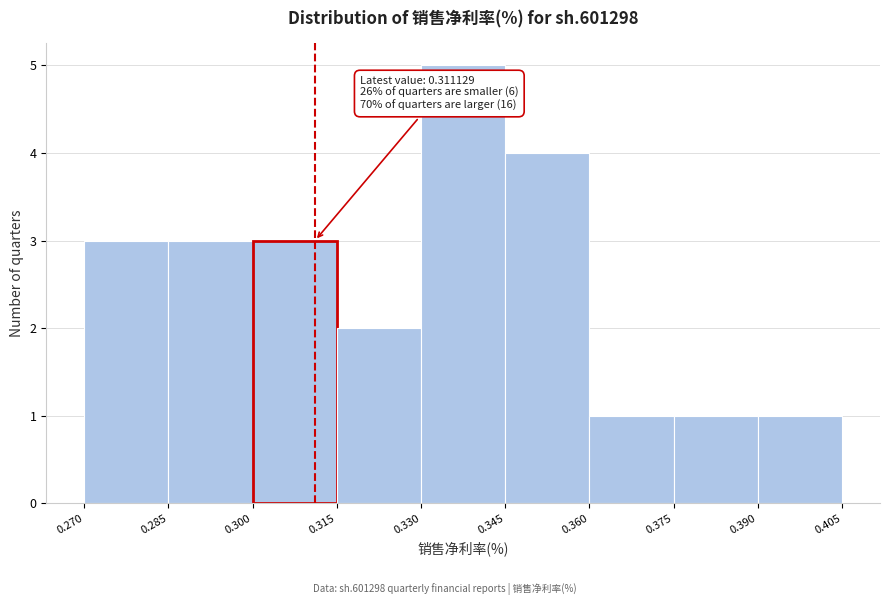

Which range on the x-axis has the tallest bar?

0.330 to 0.345